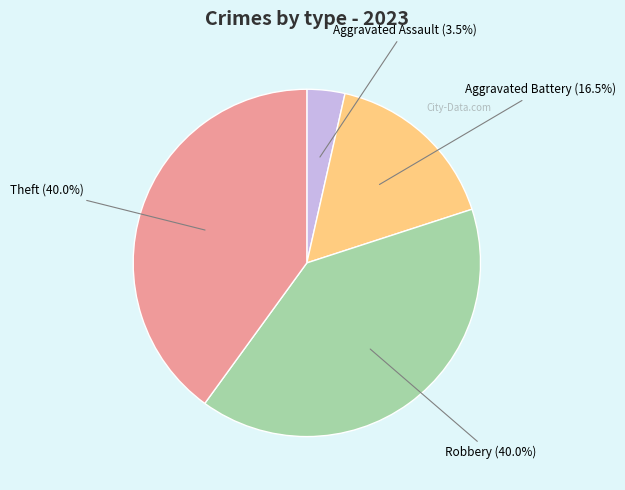

Count the number of slices in the pie.

4